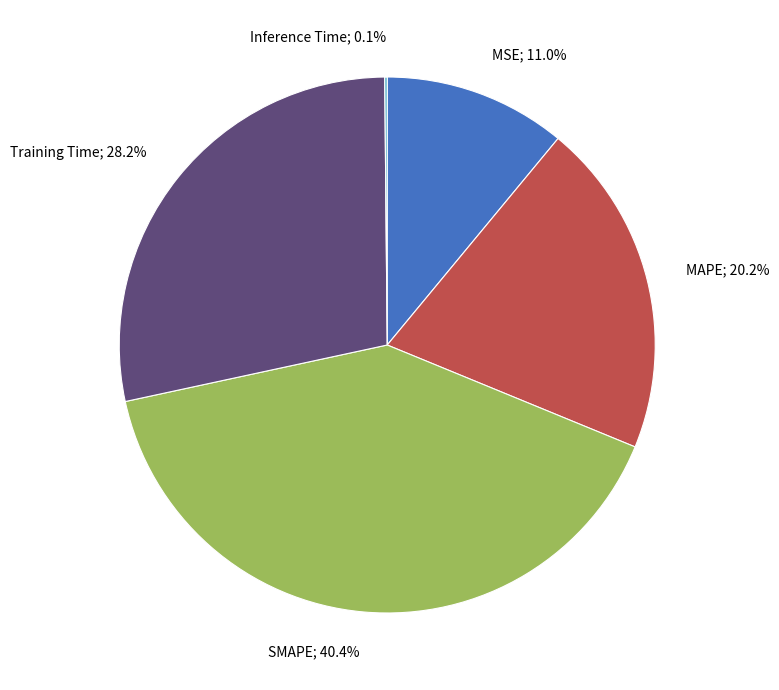

Is there any slice that represents more than half of the pie?

No